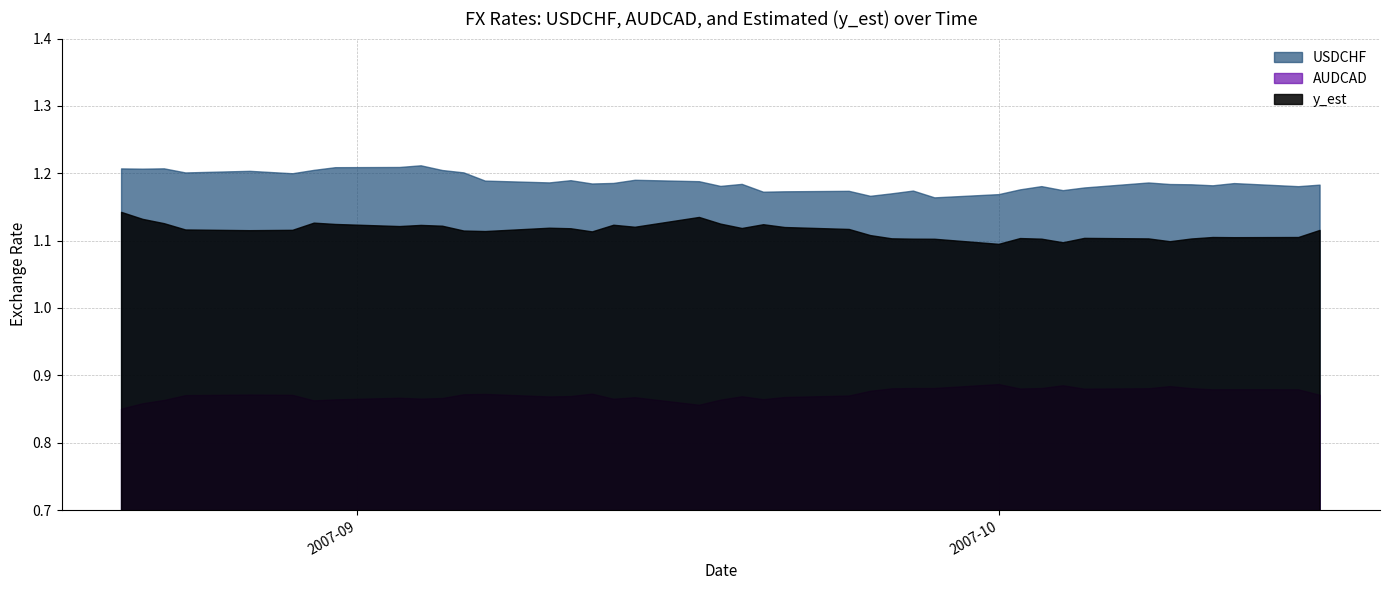

True or false: AUDCAD and USDCHF intersect in this chart.

False